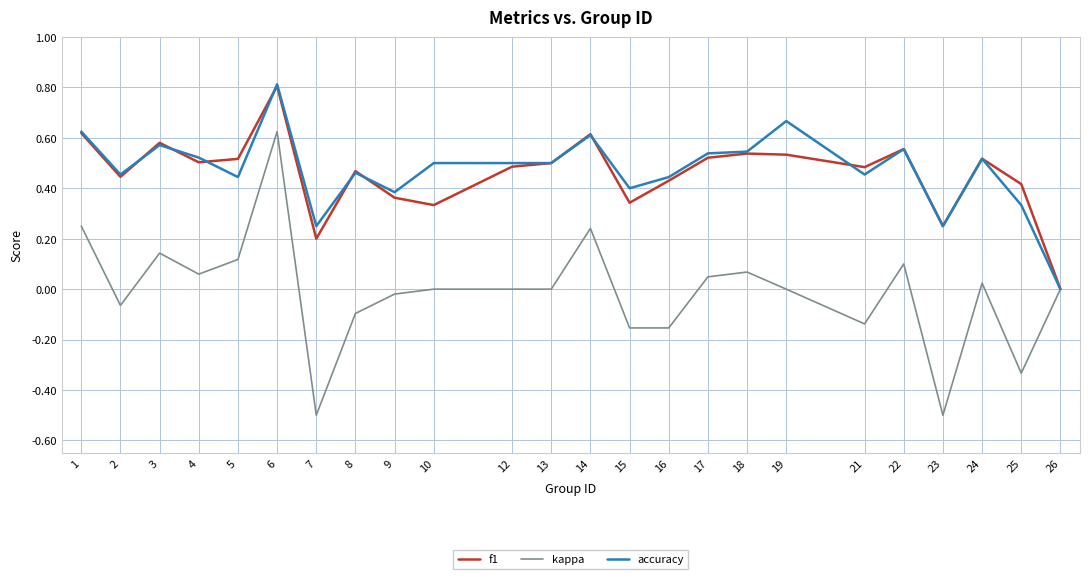

Rank the series at 5 from highest to lowest value.

f1, accuracy, kappa